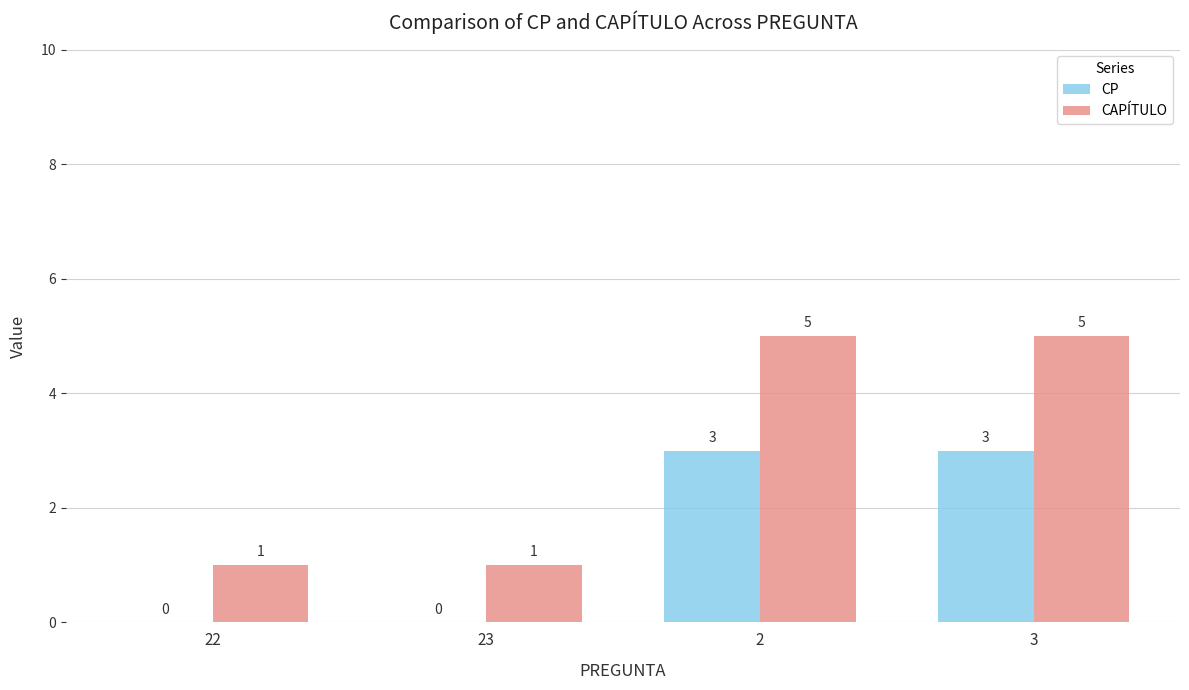

Is it true that CAPÍTULO equals 1 at 22?

True